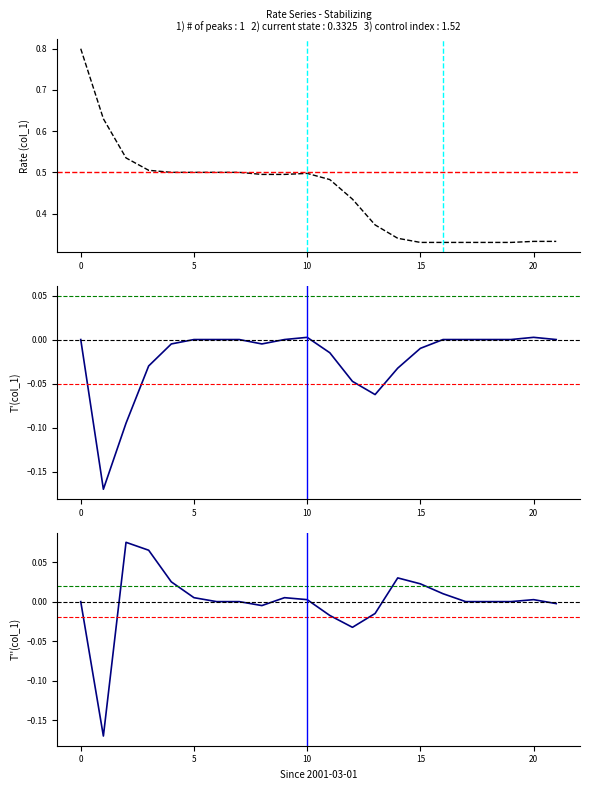

True or false: col_1 and T(col_1) cross at least once.

False